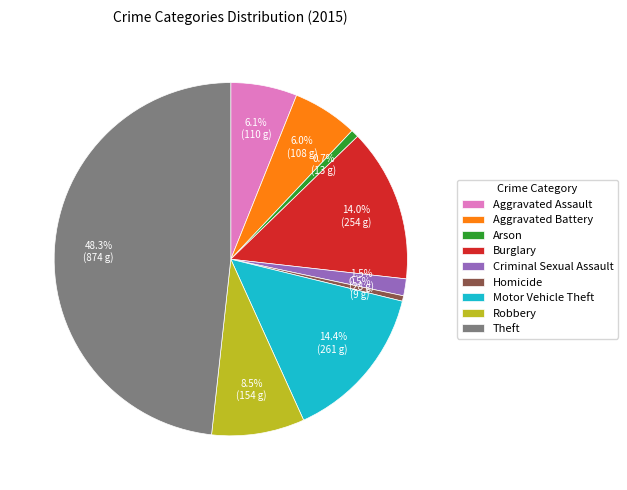

How many slices are in this pie chart?

9